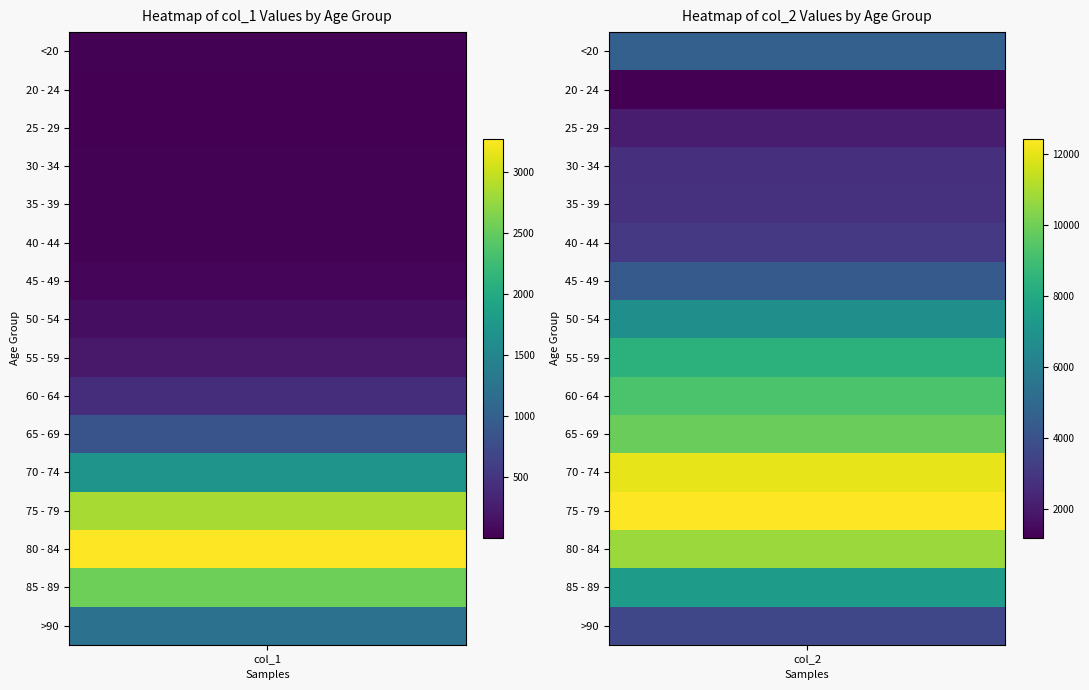

What is the maximum value shown in the chart?

12434